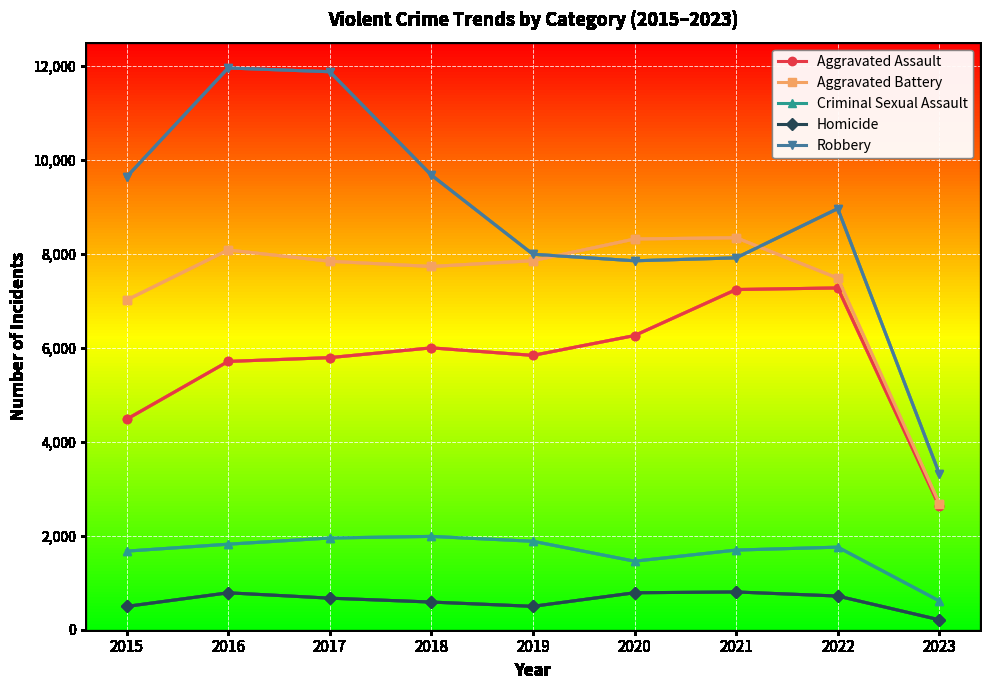

Which series has the largest total across all categories?

Robbery